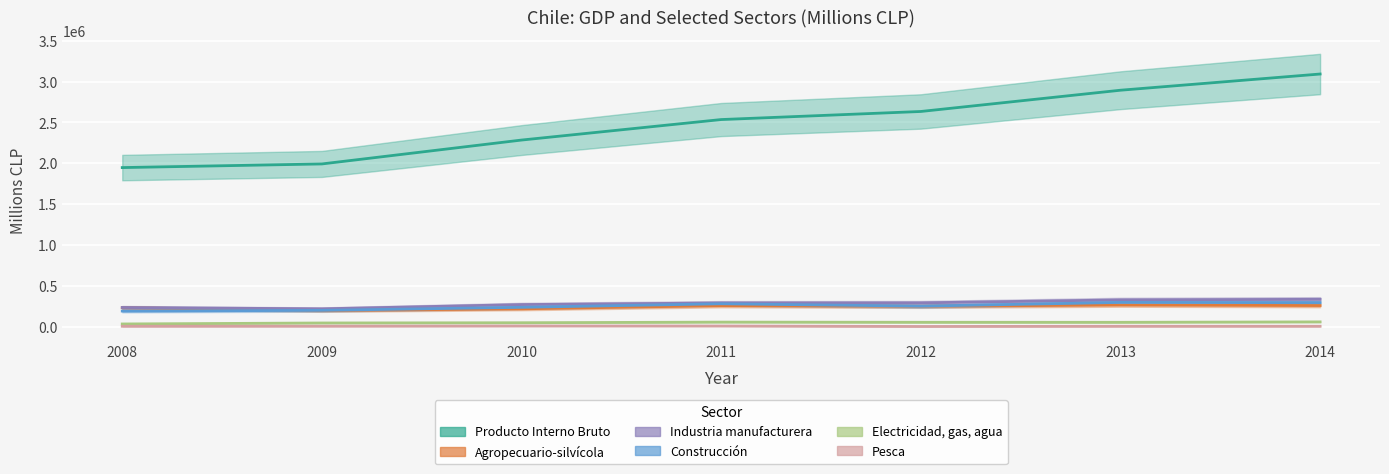

How many values in the Industria manufacturera series are below 289380?

3